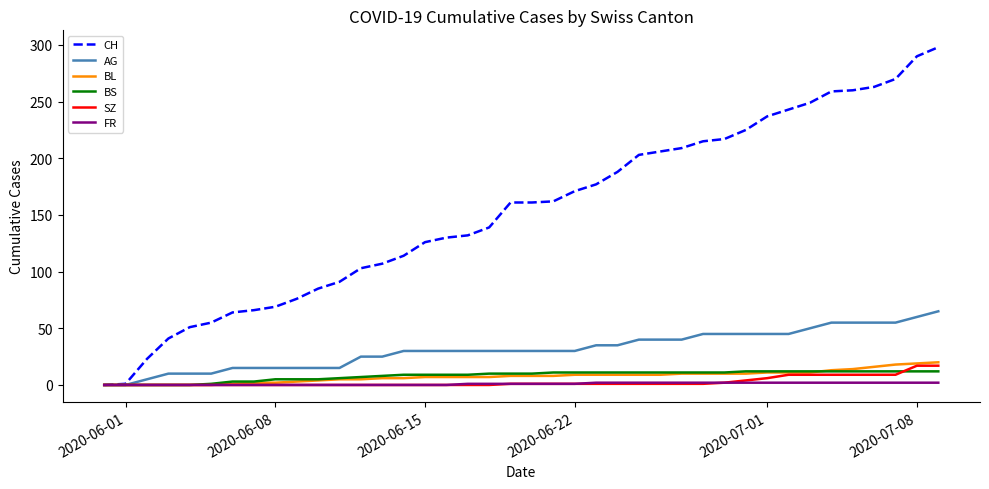

How many FR values are between 0 and 2?

40